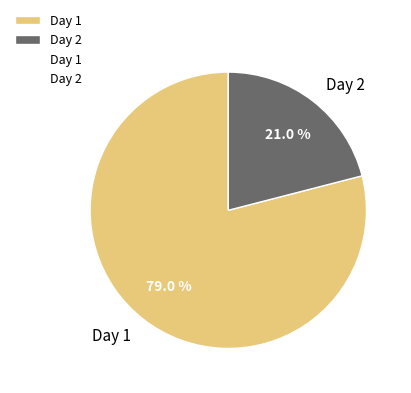

Does any single category account for the majority?

Yes